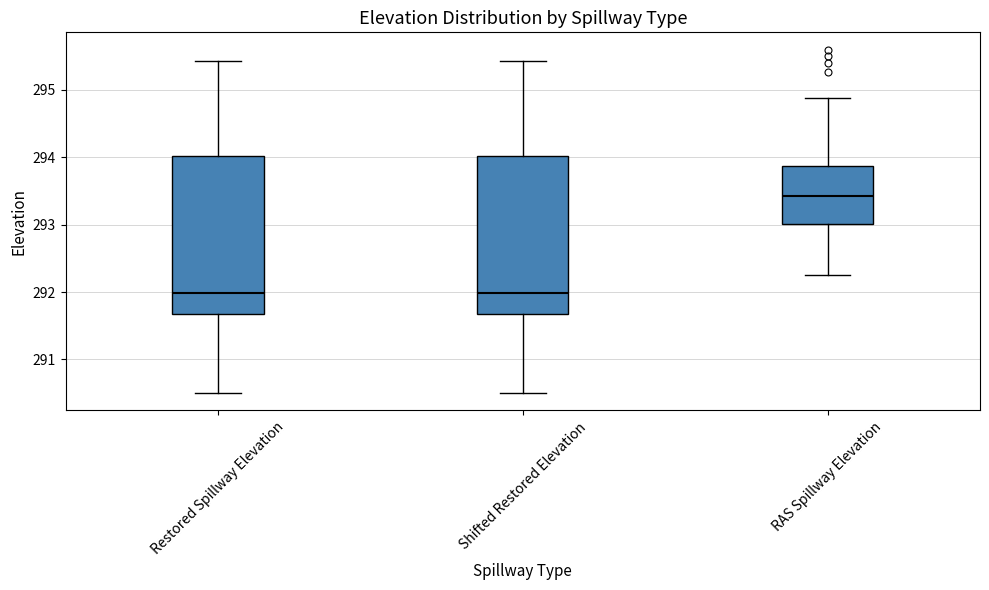

Where does the median line of the box for Restored Spillway Elevation sit on the y-axis? The values are not printed on the chart, so give them approximately, as read against the axis.

292.0